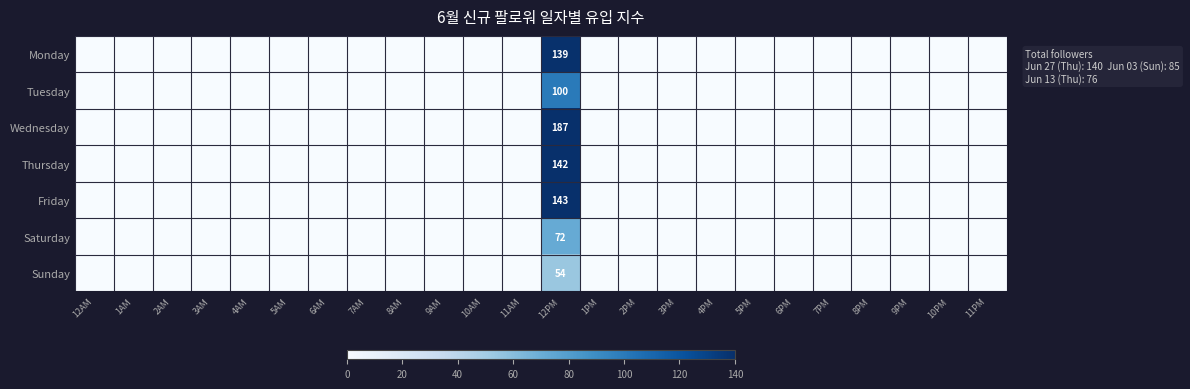

What is the sum of all Wednesday values?

187